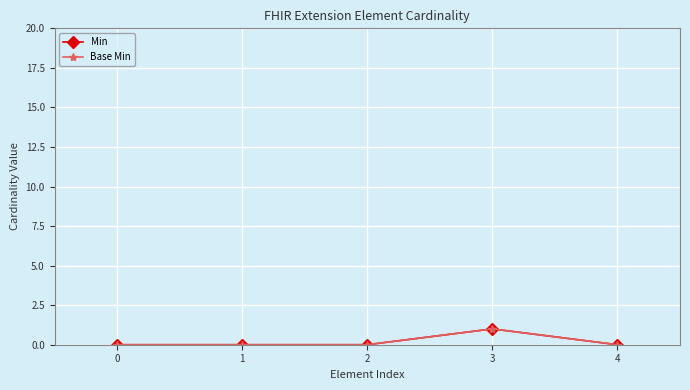

At how many categories does at least one series exceed 0?

1